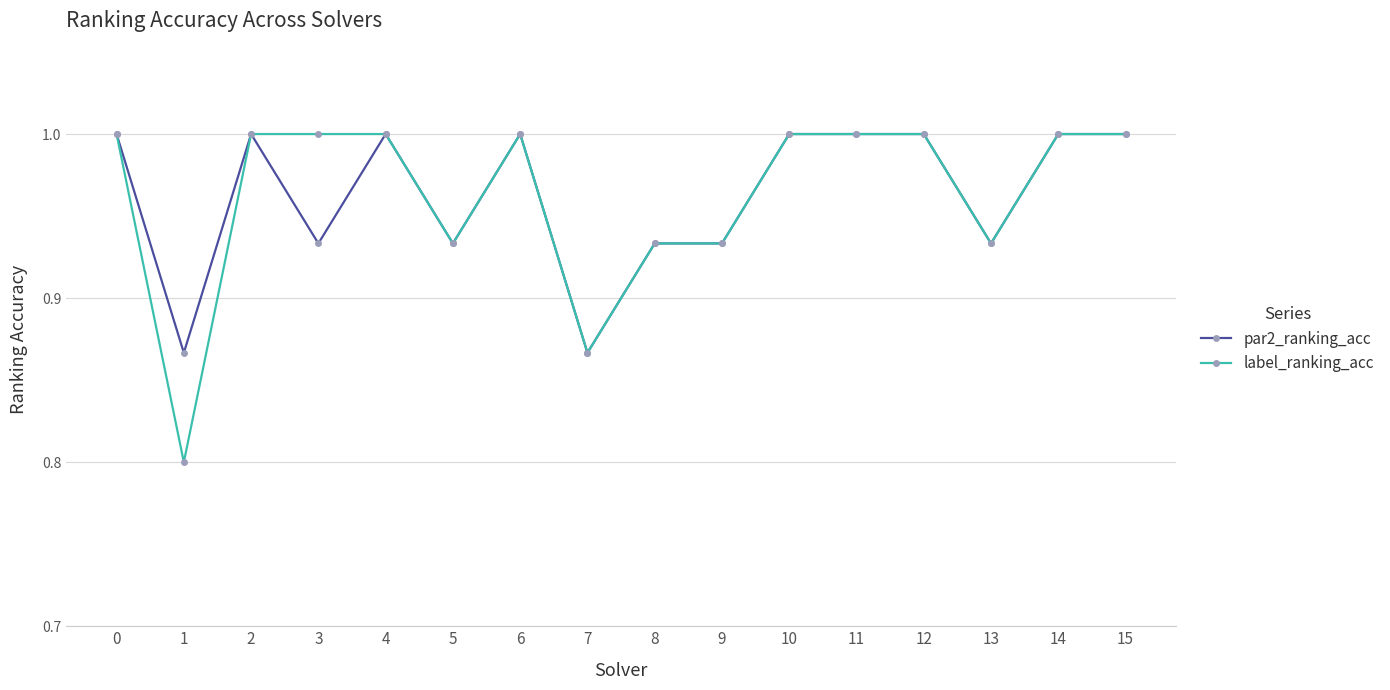

What is the lowest value of the label_ranking_acc series?

0.8